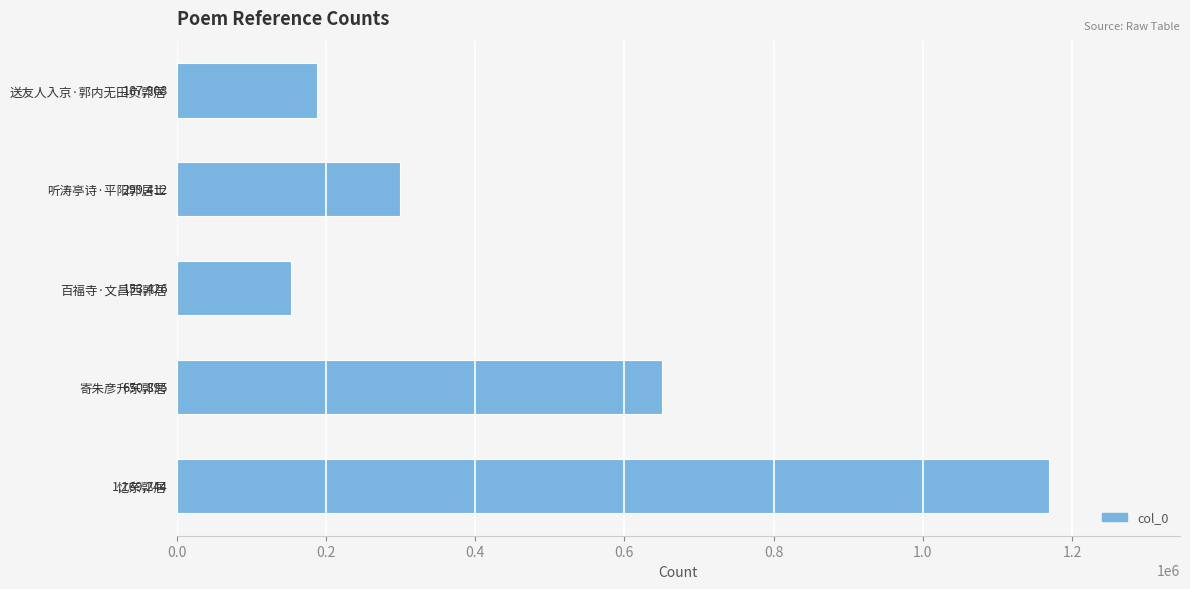

Which has a higher value, 听涛亭诗·平阳郭居士 or 送友人入京·郭内无田负郭居?

听涛亭诗·平阳郭居士